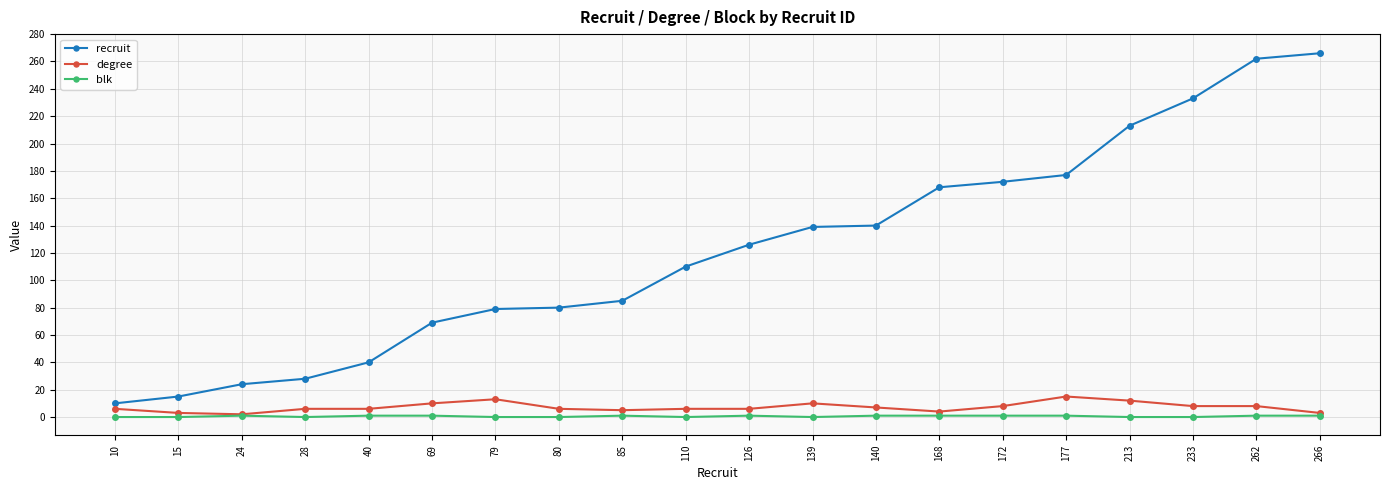

How many data points does each series have?

20